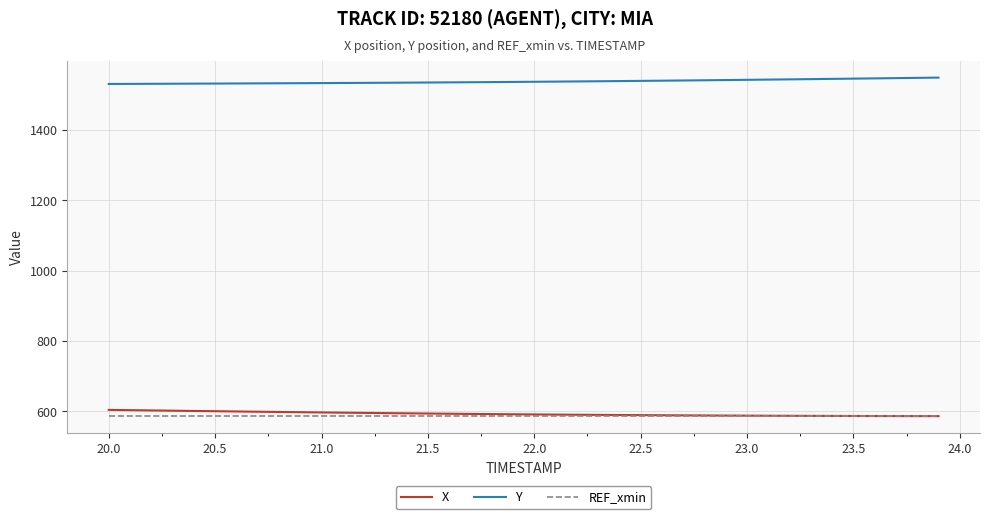

True or false: X and Y cross at least once.

False